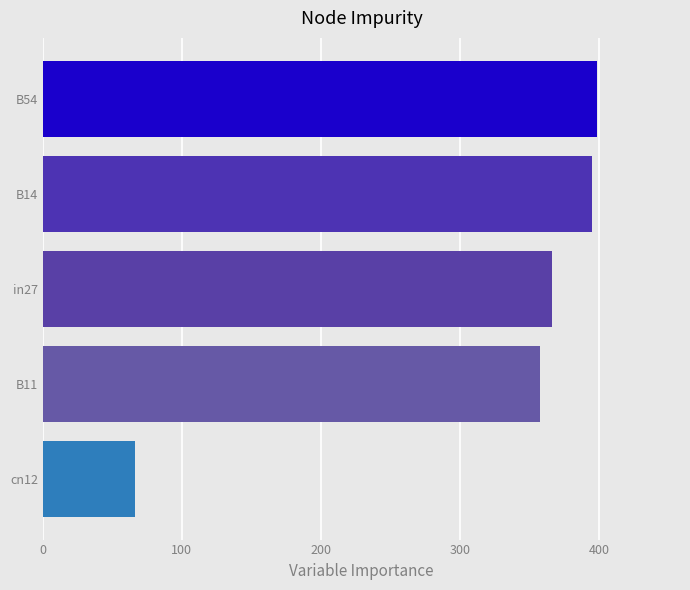

How many categories are shown in the chart?

1